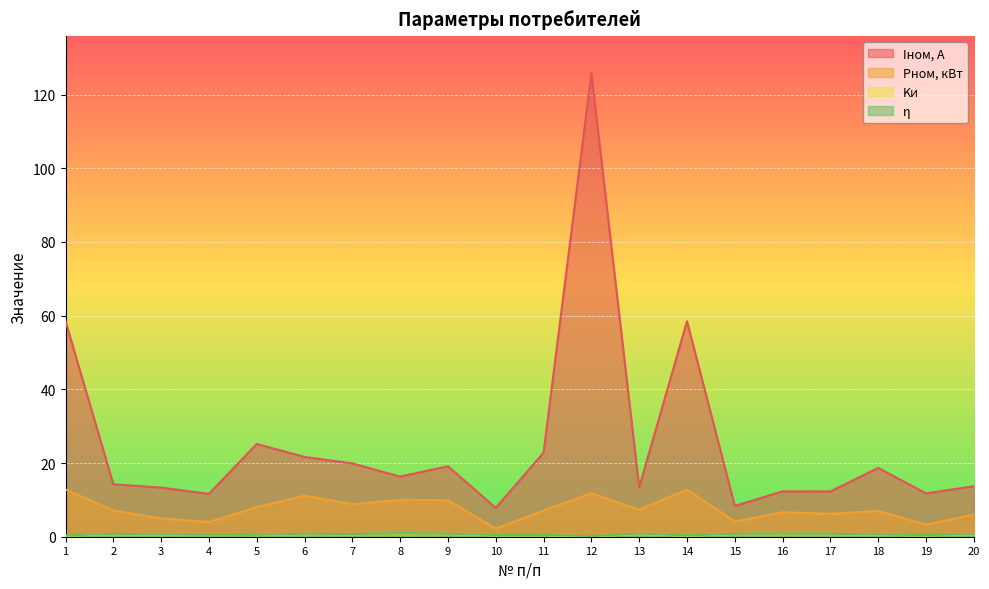

What is the value of the Iном, А point at the 8th from the left?

16.3